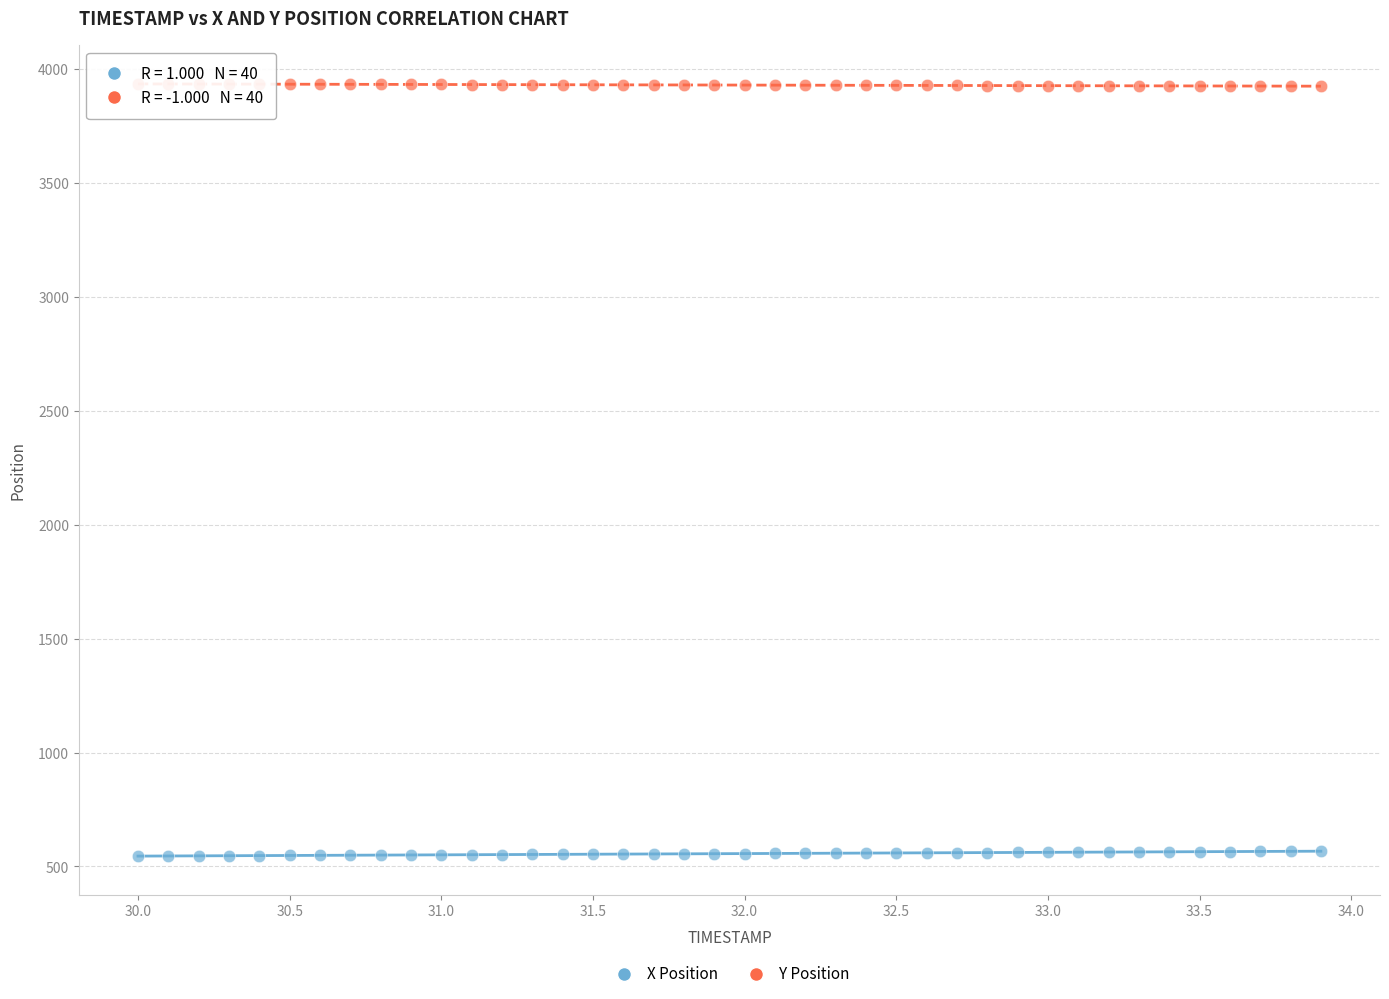

What are all the series names shown in the legend?

X Position, Y Position